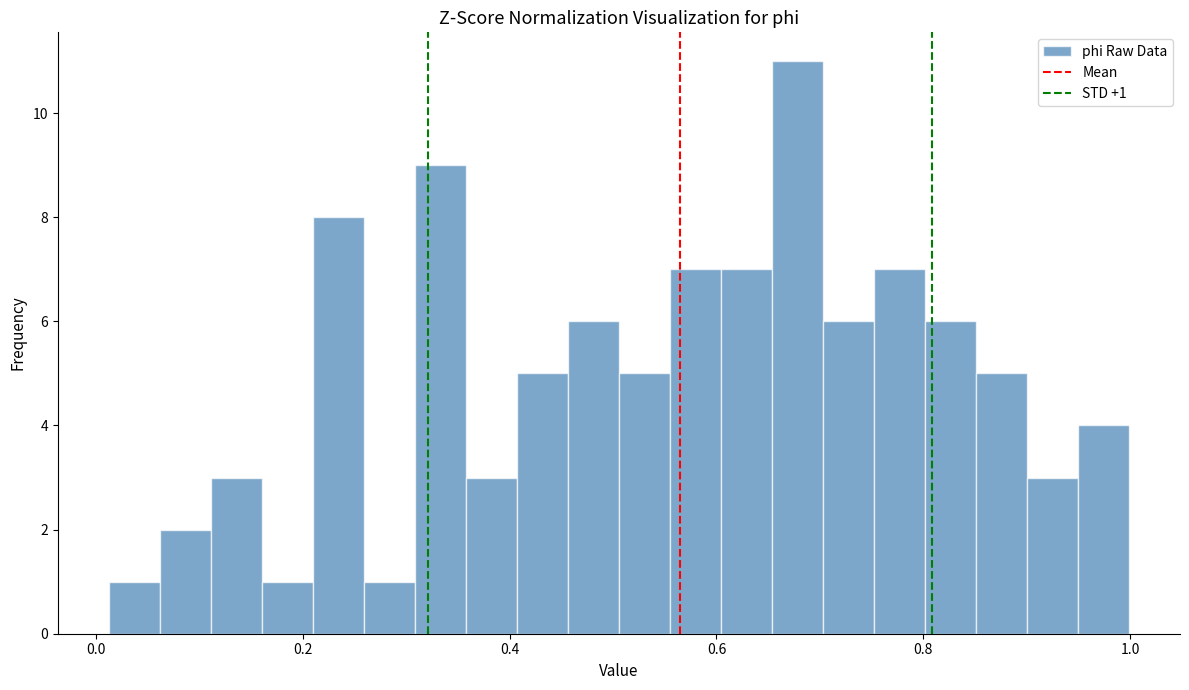

Read against the x-axis, roughly where is the centre of the tallest bar?

0.68